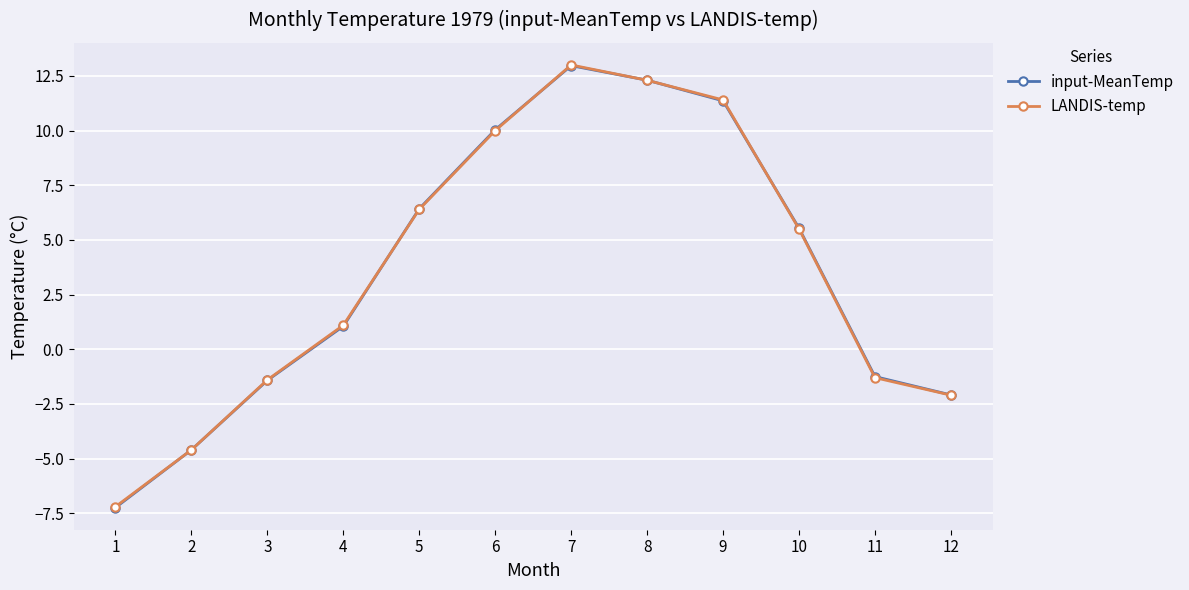

What is the average value of the input-MeanTemp series?

3.6